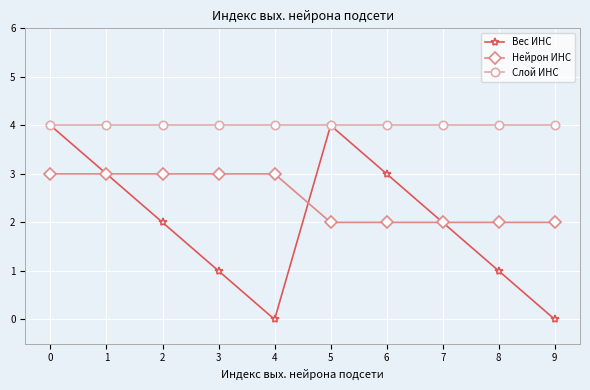

Is the value of Слой ИНС at 2 greater than the value of Нейрон ИНС at 8?

Yes